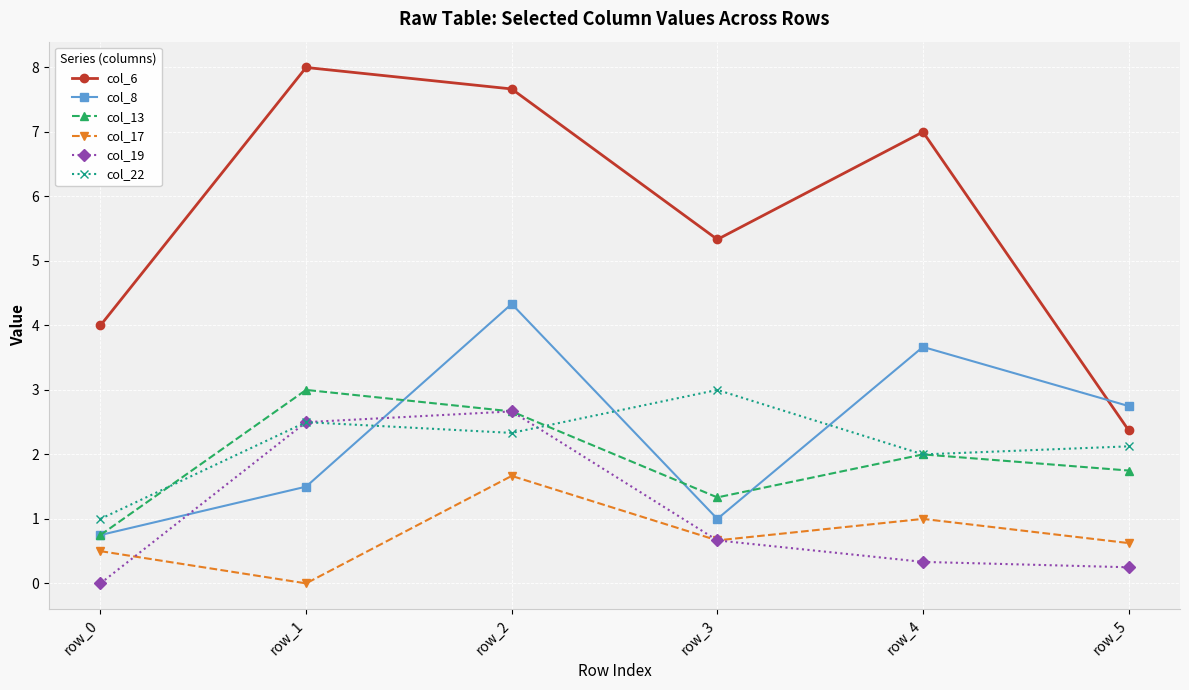

Which series has the largest range (max minus min)?

col_6